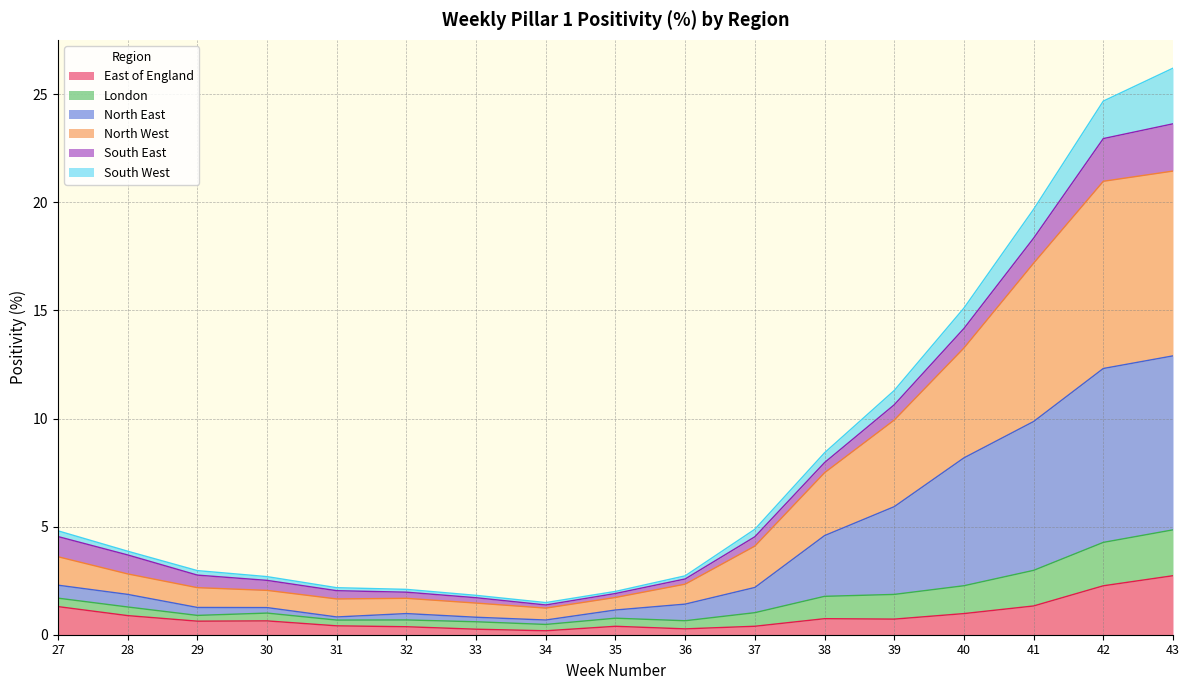

What is the maximum value for East of England?

2.7